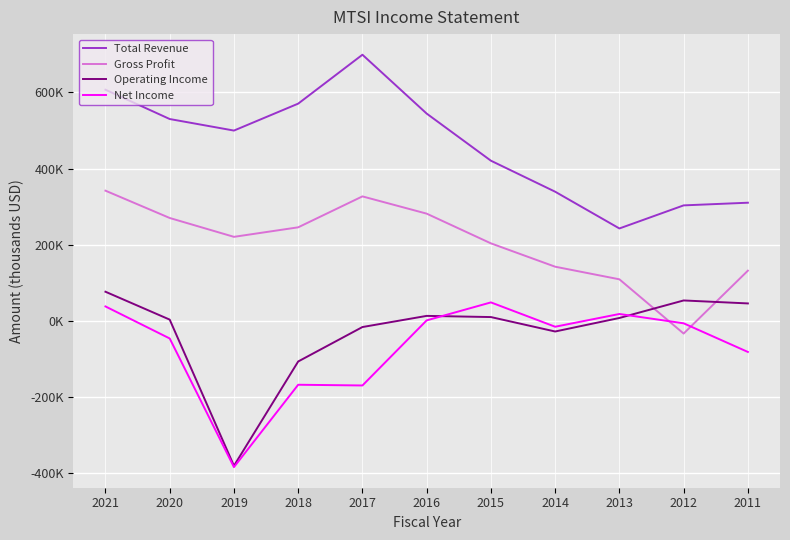

What is the sum of the Net Income values at 2011 and 2019?

-465300